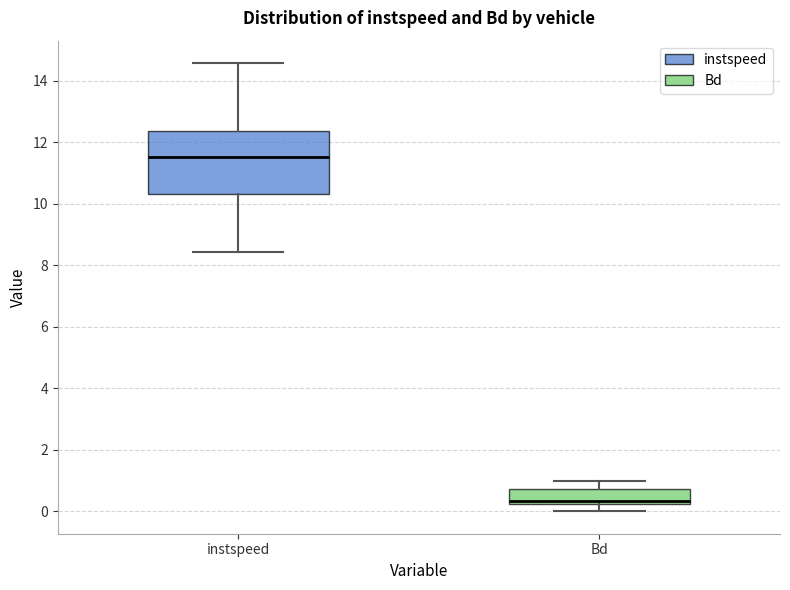

Which box is the tallest, from its lower edge to its upper edge?

instspeed